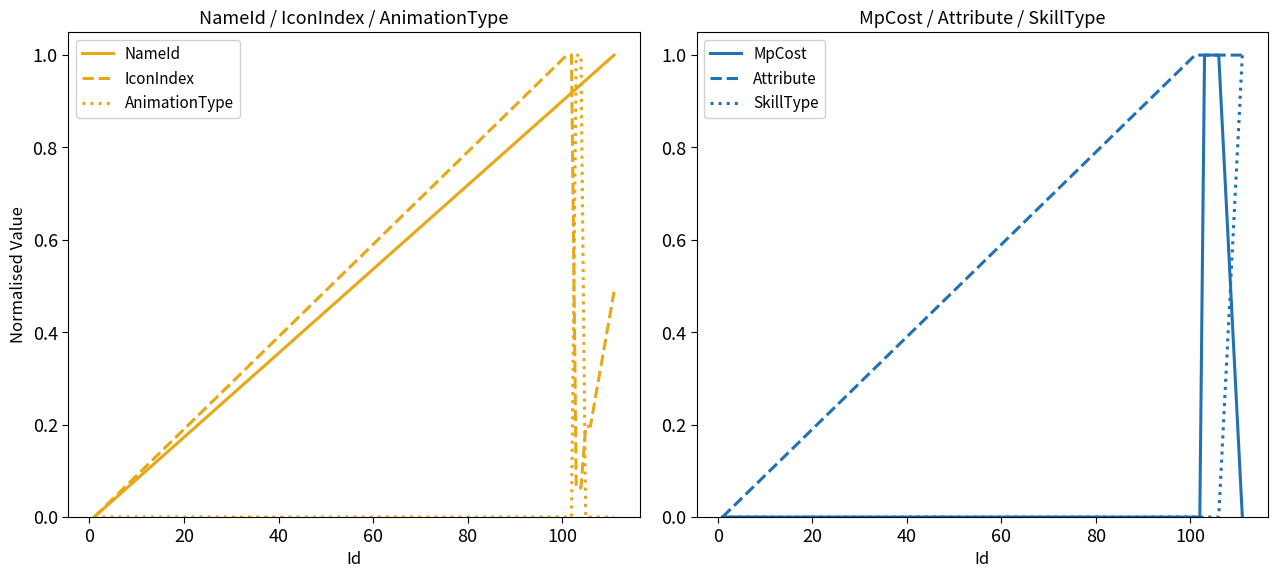

At how many categories does at least one series exceed 0?

7